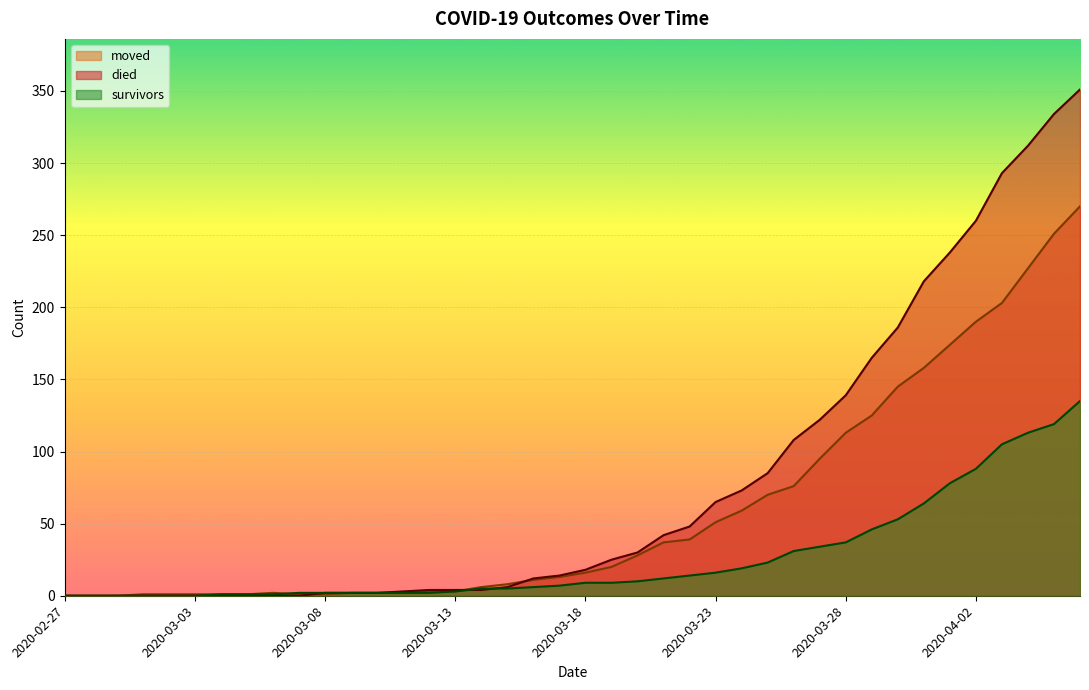

What is the sum of the moved values at 2020-03-12 and 2020-03-15?

11